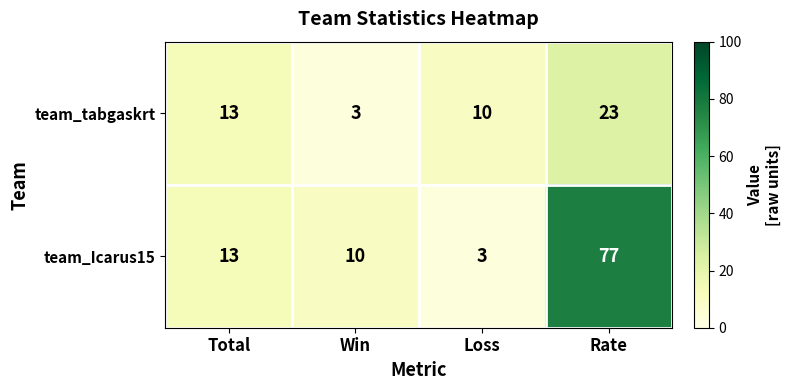

True or false: team_Icarus15 has a value of 10 at Win.

True